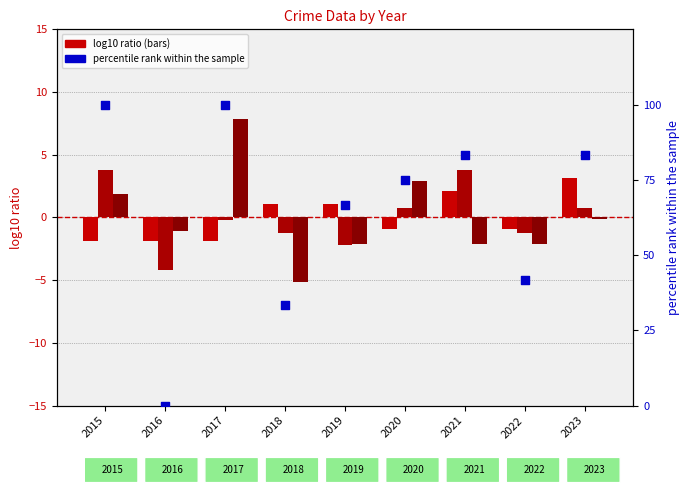

Is the value of percentile rank within the sample at 2023 greater than the value of Aggravated Battery at 2021?

Yes